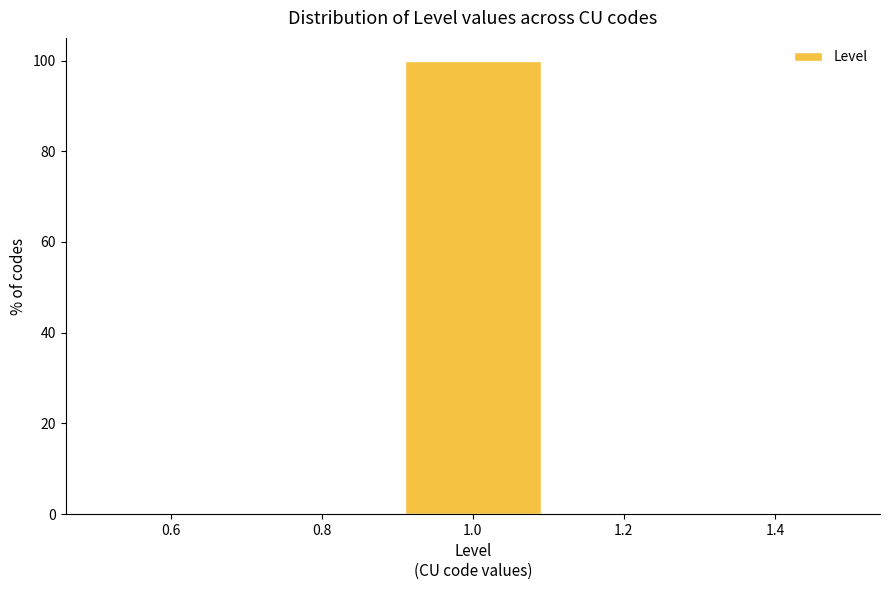

Over which range of the x-axis is the bar tallest?

0.9 to 1.1